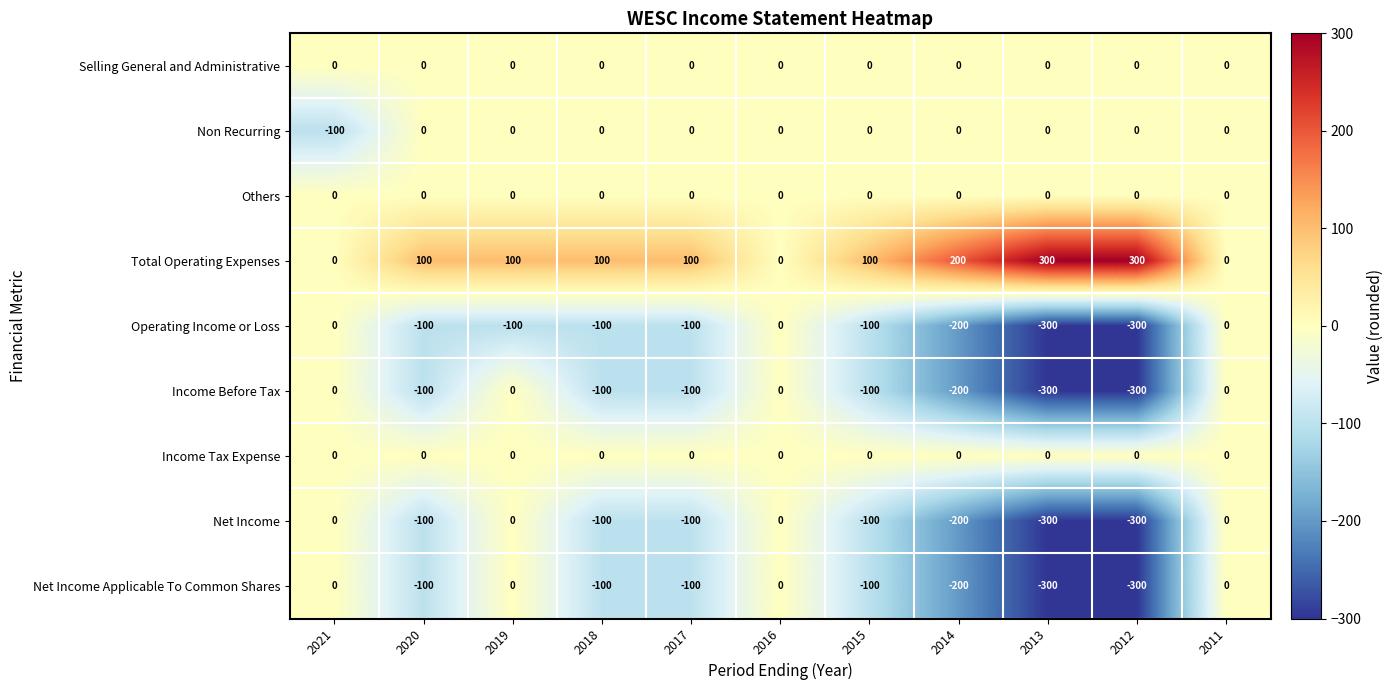

Is the value of Net Income Applicable To Common Shares at 2021 greater than the value of Net Income at 2020?

Yes